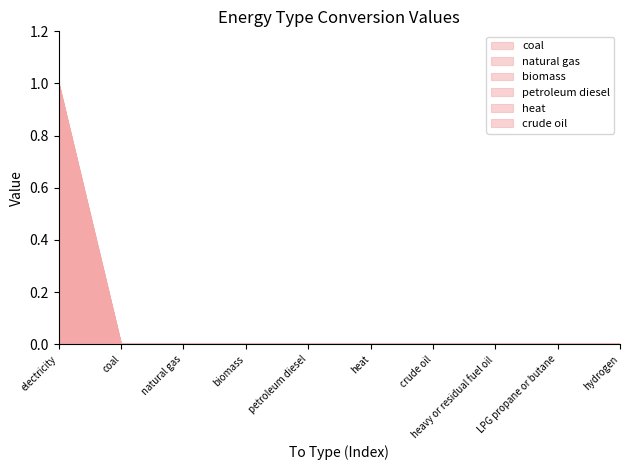

Is the value of coal at crude oil greater than the value of biomass at crude oil?

No